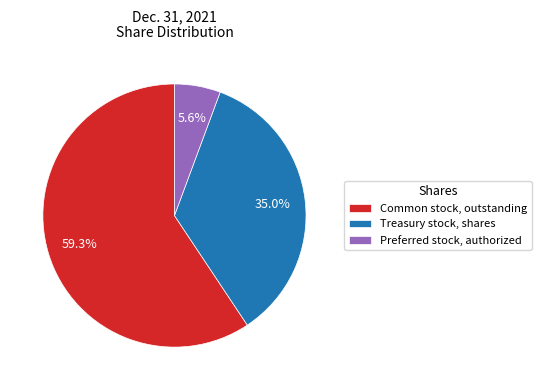

Rank the categories by value from highest to lowest.

Common stock, outstanding, Treasury stock, shares, Preferred stock, authorized